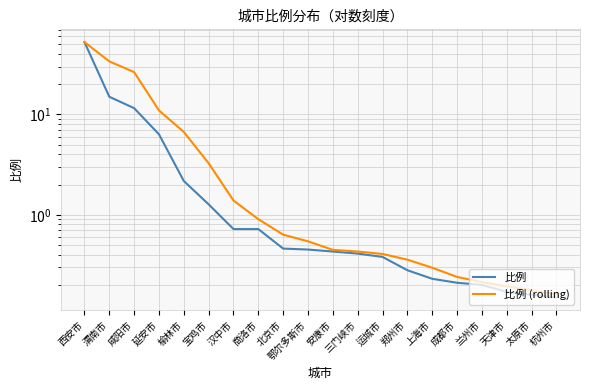

What are all the series names shown in the legend?

比例, 比例 (rolling)